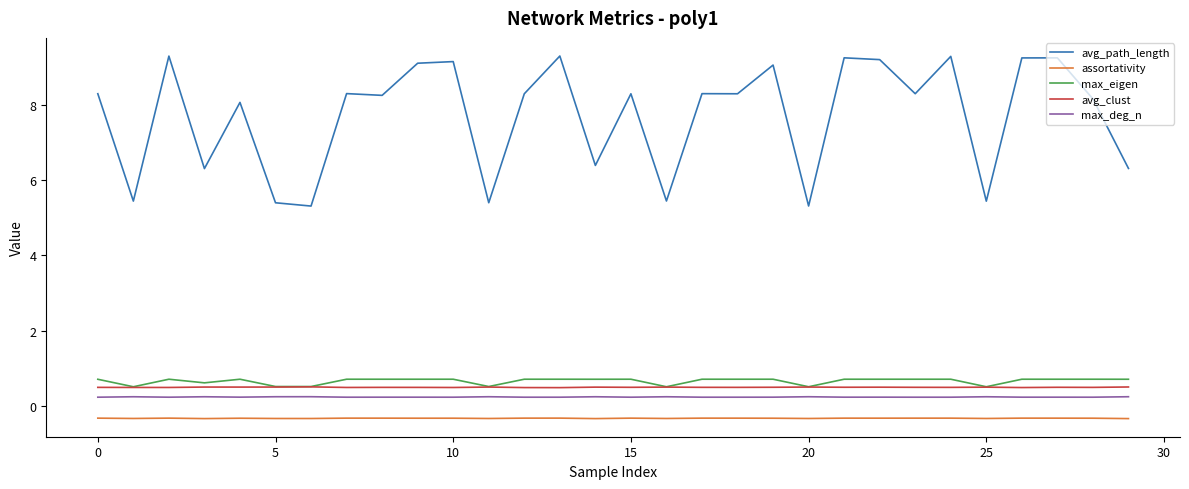

True or false: avg_path_length and max_eigen cross at least once.

False